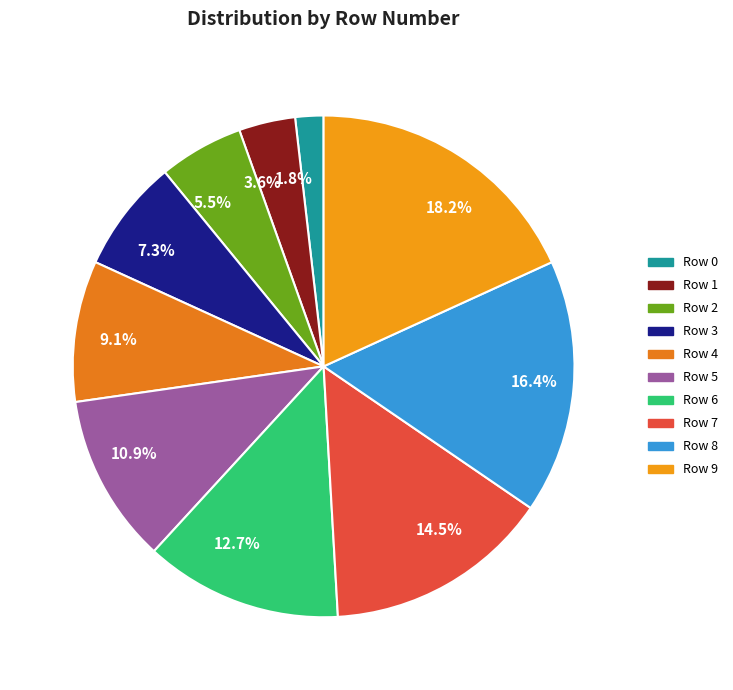

What is the ratio of the value at 5.5% to the value at 10.9%?

0.5